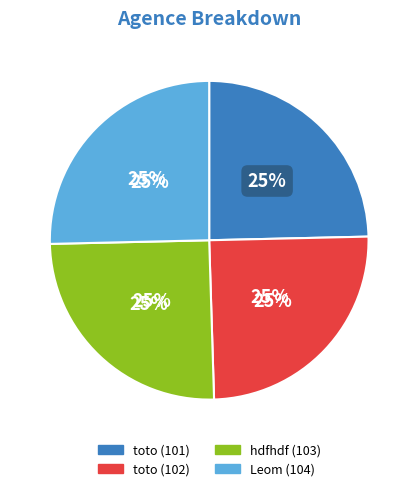

To the nearest percent, what is the average slice percentage?

25%